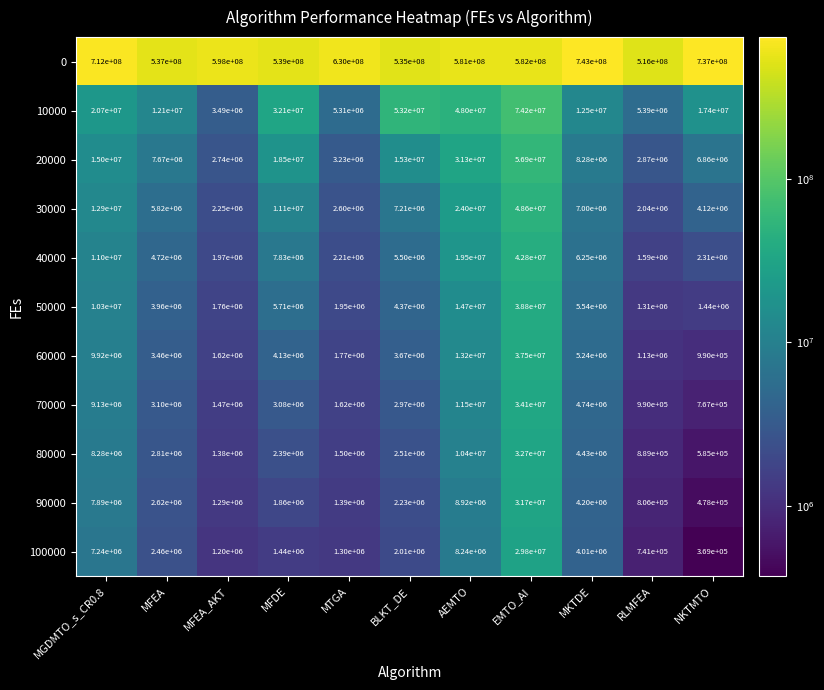

What is the difference between the second highest and minimum values in the 70000 series?

10733000